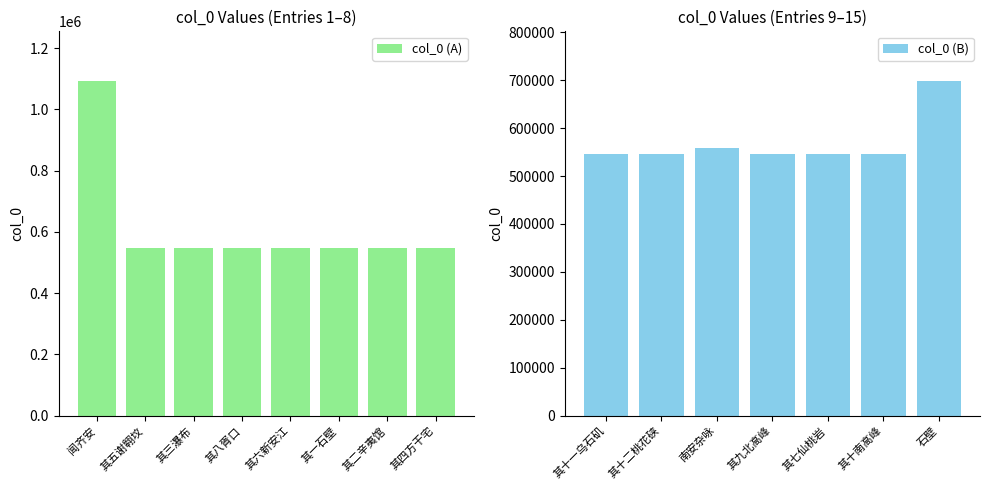

How many values in the col_0 (A) series are below 545987?

4